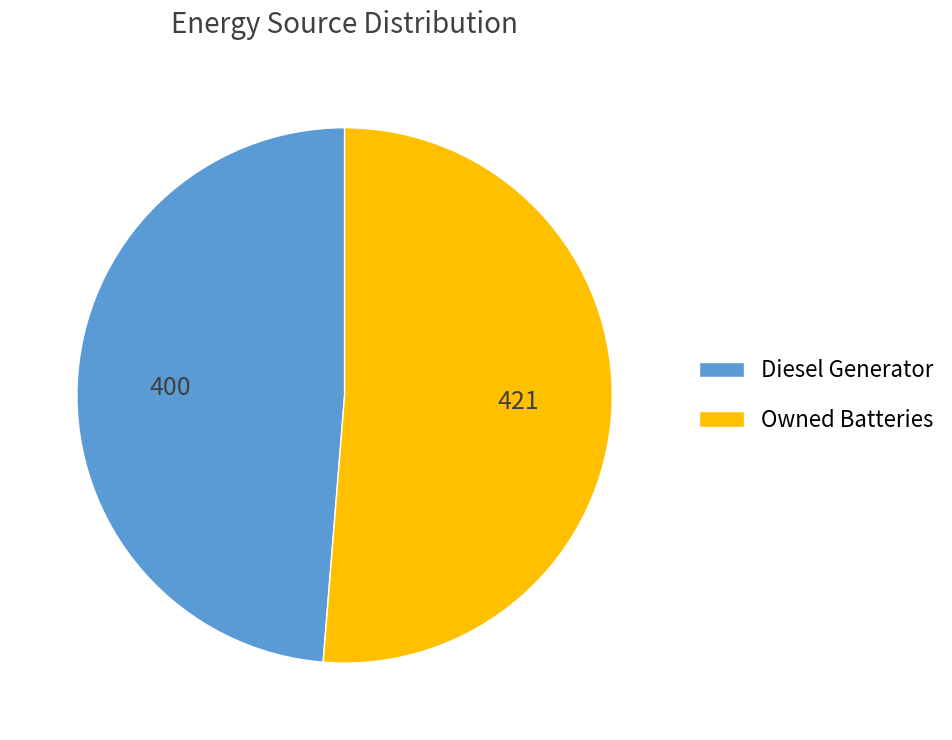

Rank the categories by value from highest to lowest.

Owned Batteries, Diesel Generator